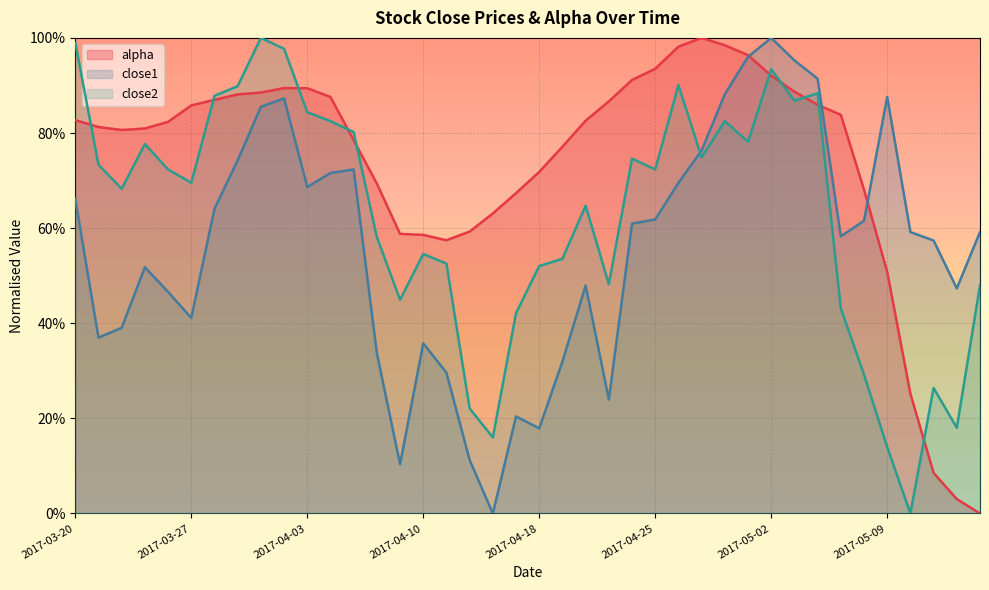

Where is the first local maximum for alpha?

2017-03-31